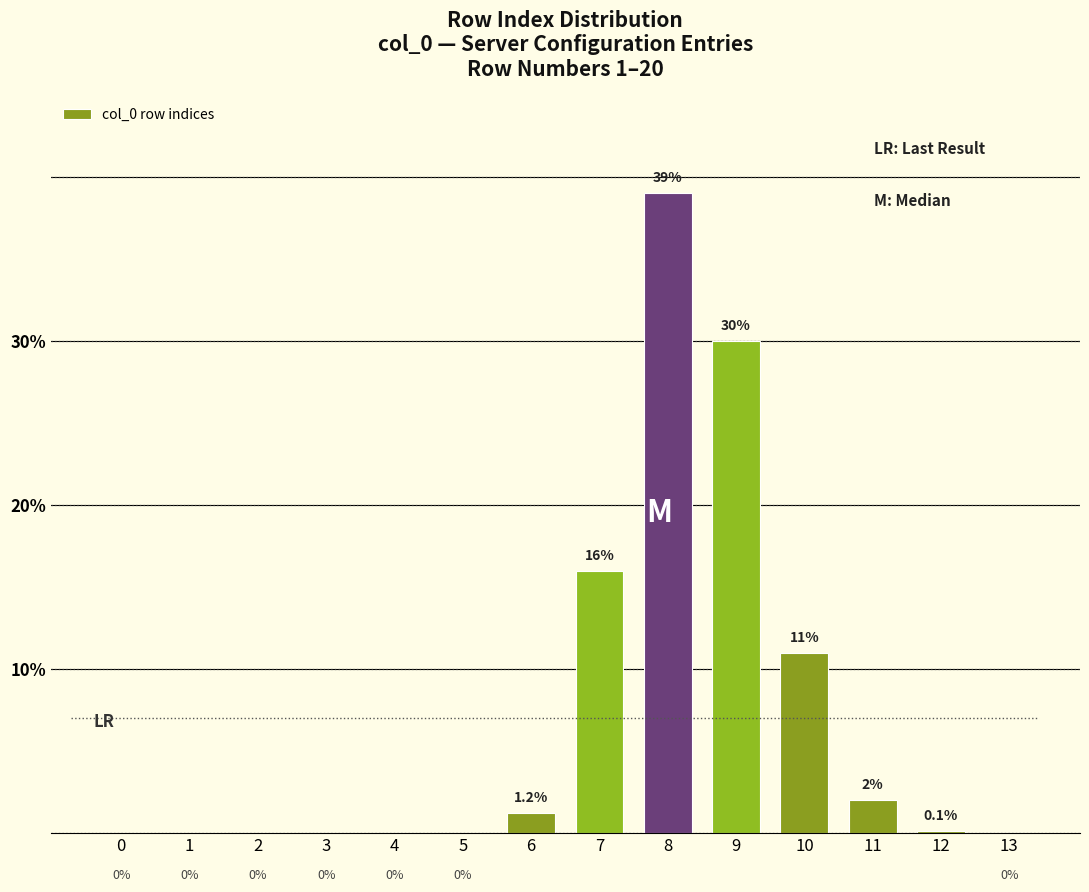

Reading right to left, extract all data points from this chart.

13=0.0	12=0.1	11=2.0	10=11.0	9=30.0	8=39.0	7=16.0	6=1.2	5=0.0	4=0.0	3=0.0	2=0.0	1=0.0	0=0.0